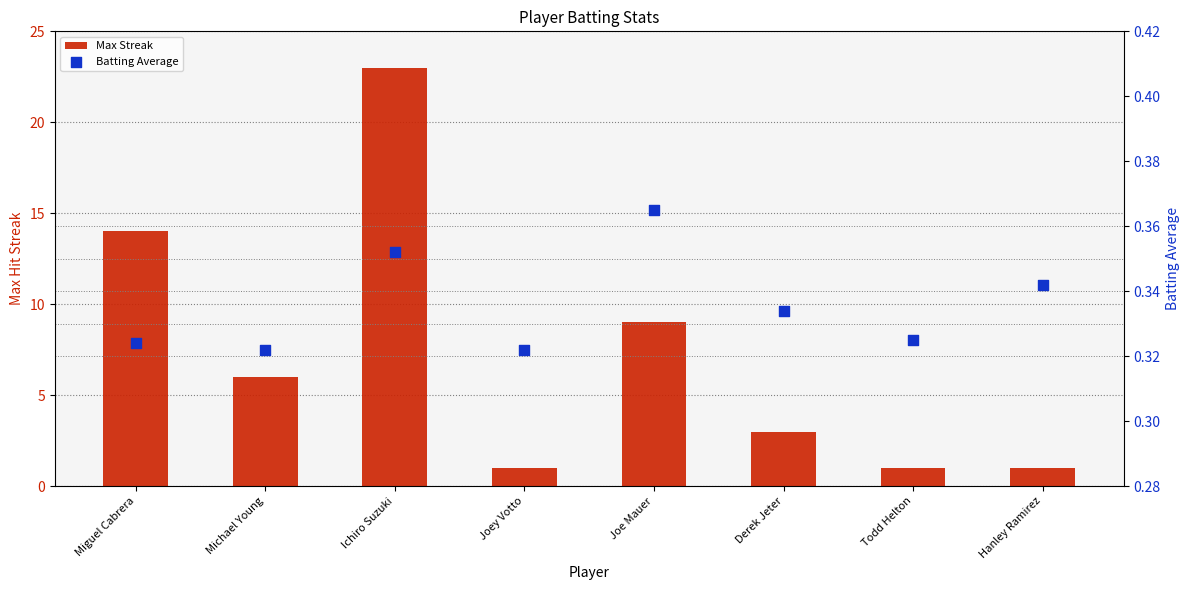

Which series contains the highest Y value?

Max Streak